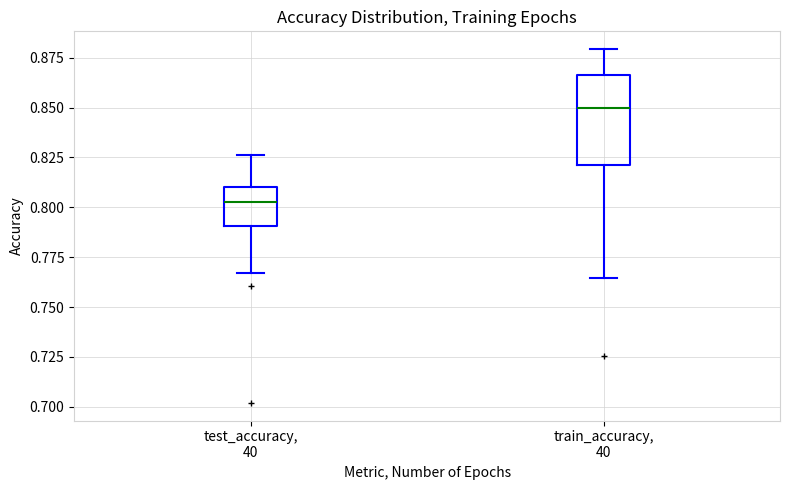

Which box is the tallest, from its lower edge to its upper edge?

train_accuracy, 40